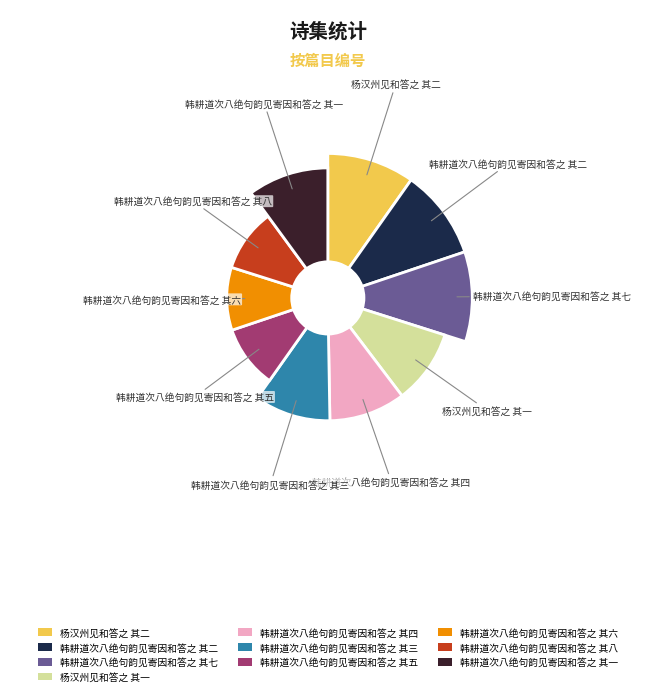

What percentage do 韩耕道次八绝句韵见寄因和答之 其五 and 韩耕道次八绝句韵见寄因和答之 其八 together represent?

20.1%